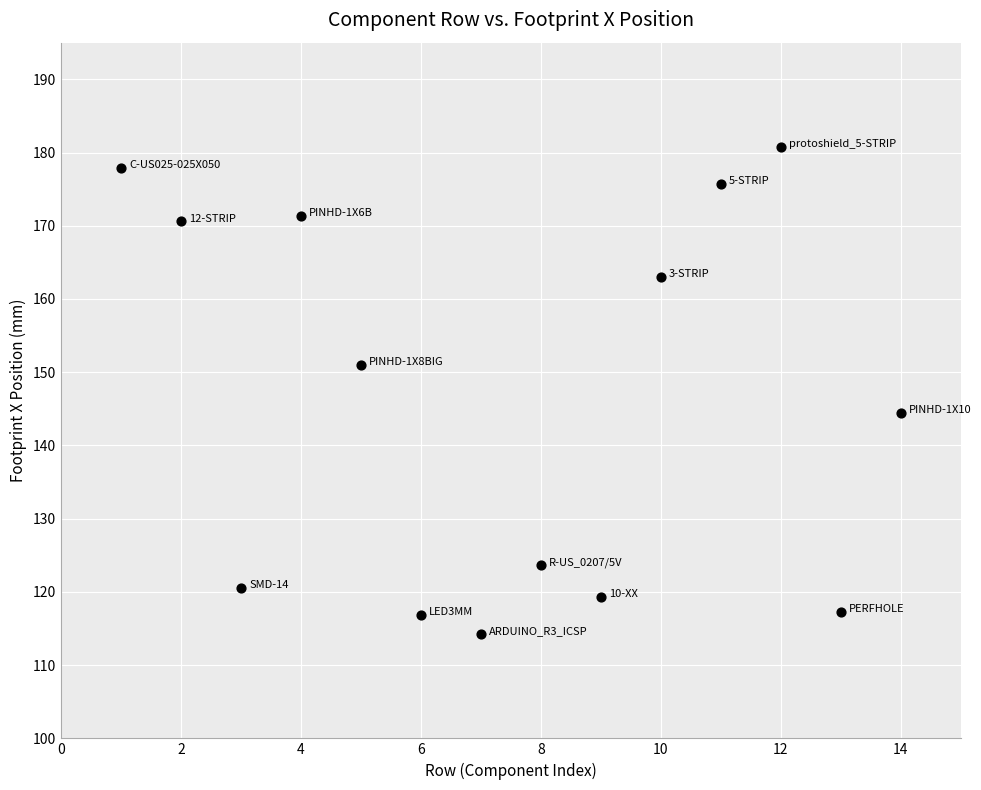

What Y value in the scatter plot is closest to 147?

144.4